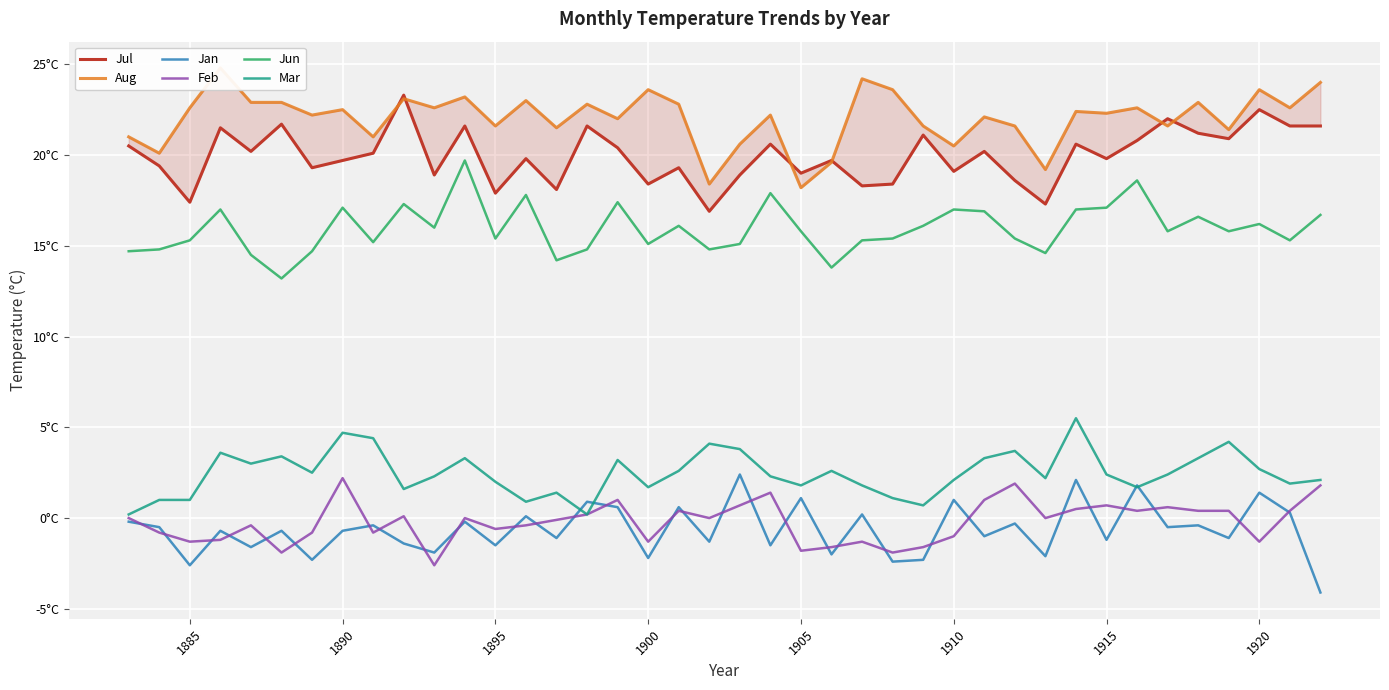

True or false: Aug and Feb cross at least once.

False